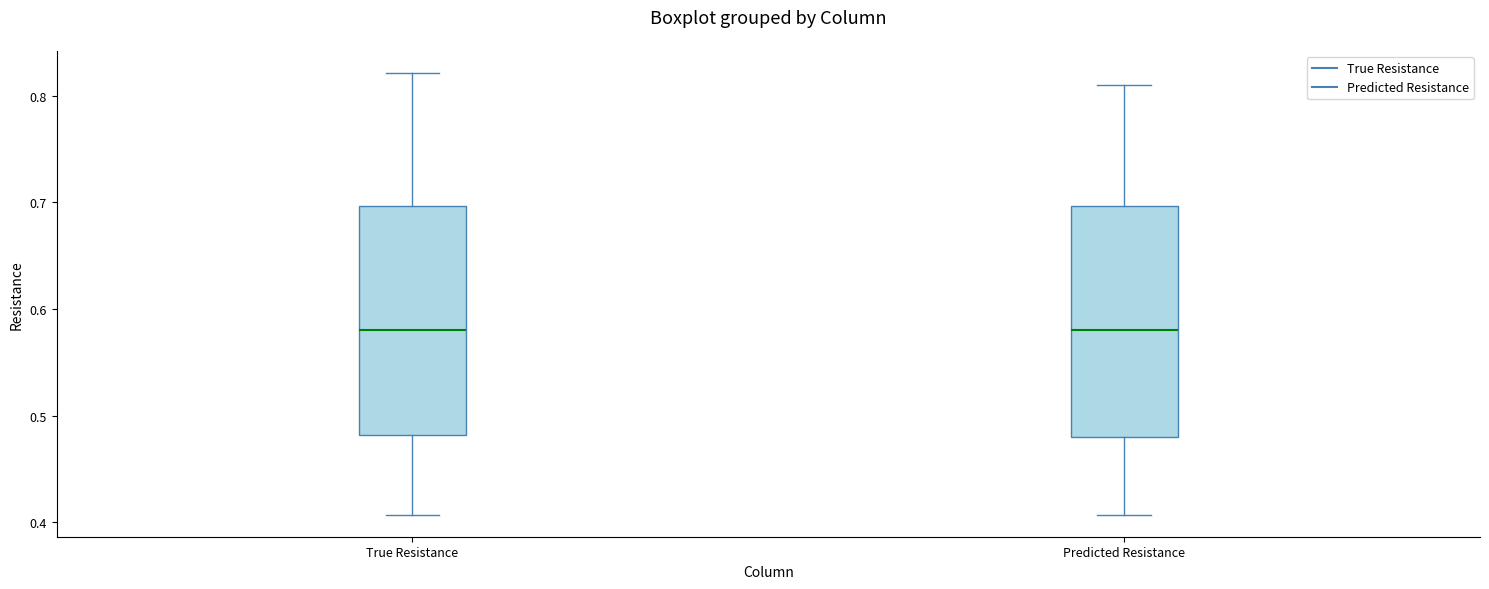

Where is the upper edge of the box for Predicted Resistance on the y-axis? The values are not printed on the chart, so give them approximately, as read against the axis.

0.70